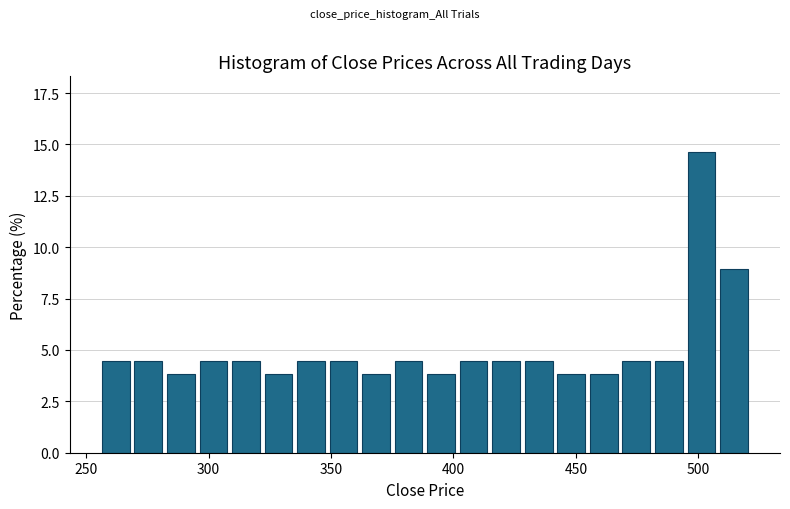

Read against the x-axis, roughly where is the centre of the tallest bar?

500